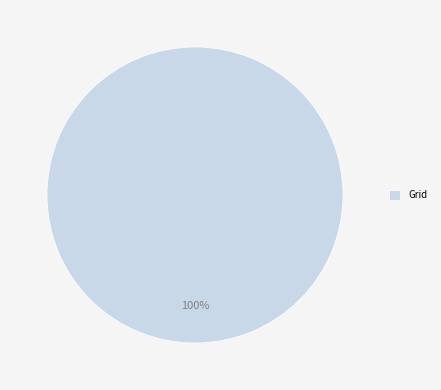

Is it true that Grid is 100% of the pie?

True